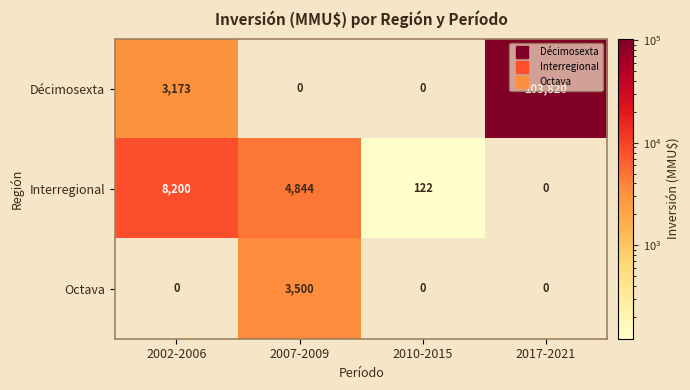

At which label does Interregional first exceed 4844?

2002-2006